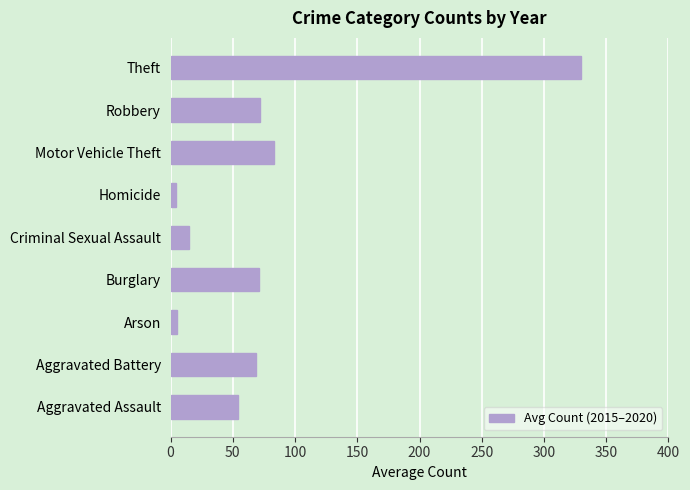

Which has a higher value, Criminal Sexual Assault or Robbery?

Robbery